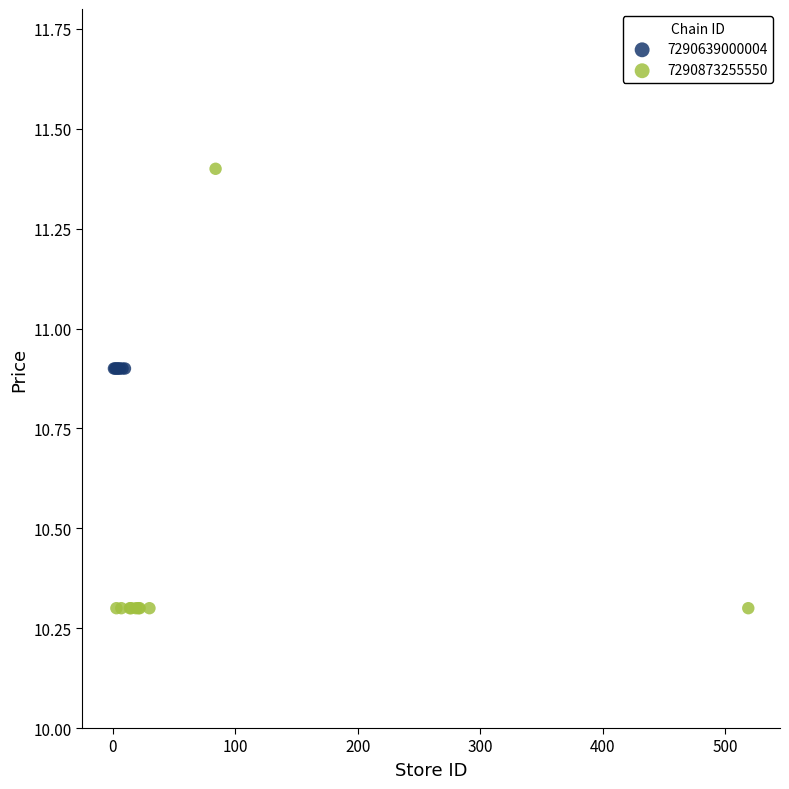

Which series contains the lowest Y value?

7290873255550